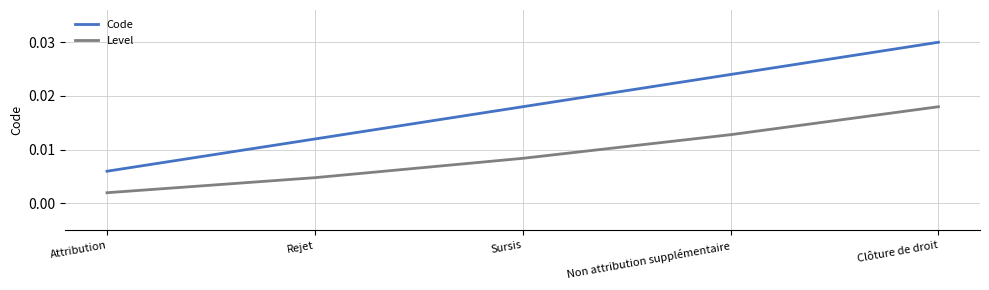

True or false: Level and Code intersect in this chart.

False